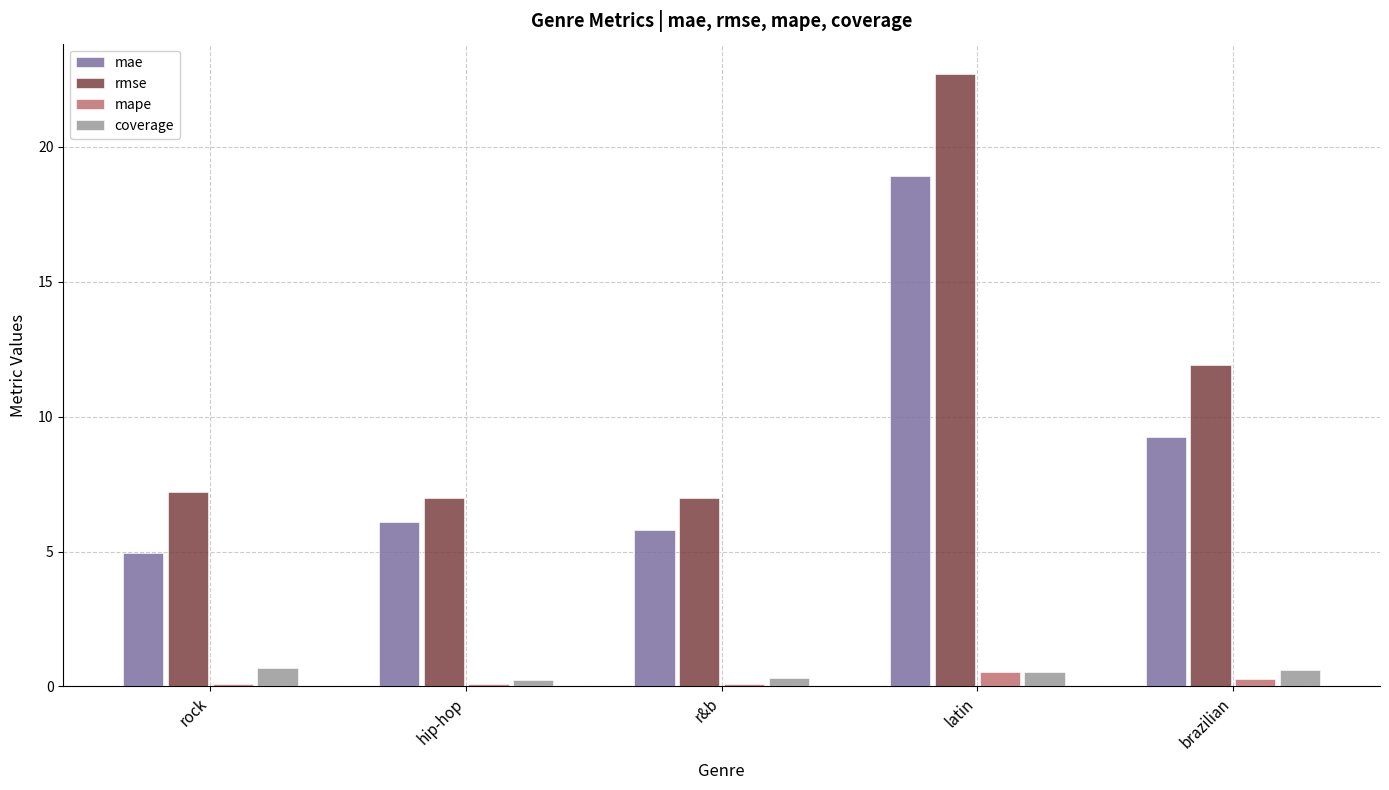

What is the value of the mape bar at the 5th from the left?

0.3